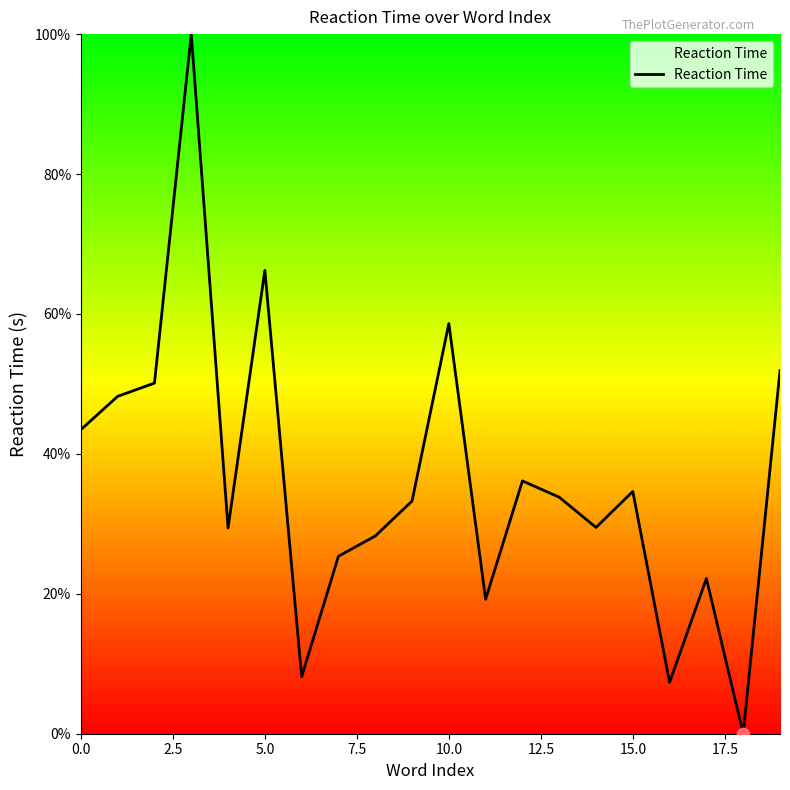

What is the difference between the maximum and minimum values?

100.0